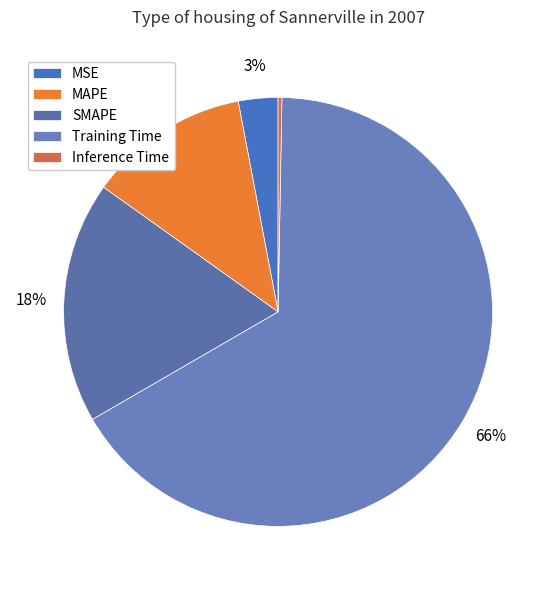

Does SMAPE account for over 50% of the chart?

No